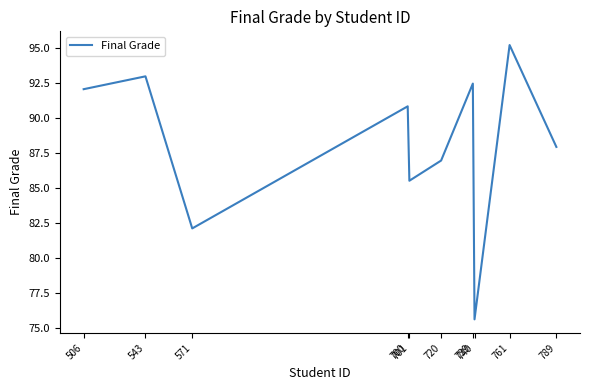

What is the sum of all values?

881.4